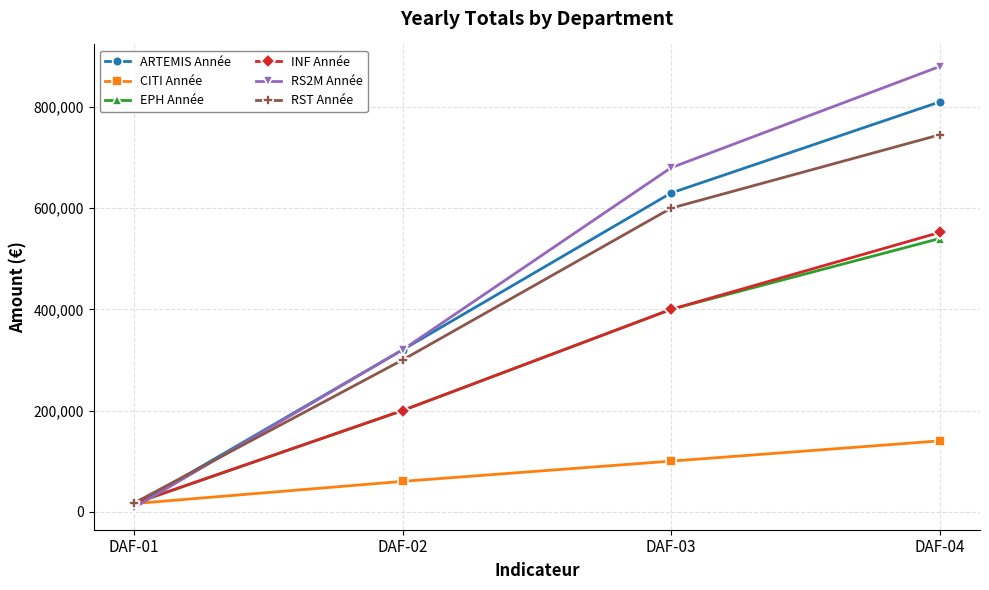

What is the difference between the maximum and second lowest values in the ARTEMIS Année series?

490000